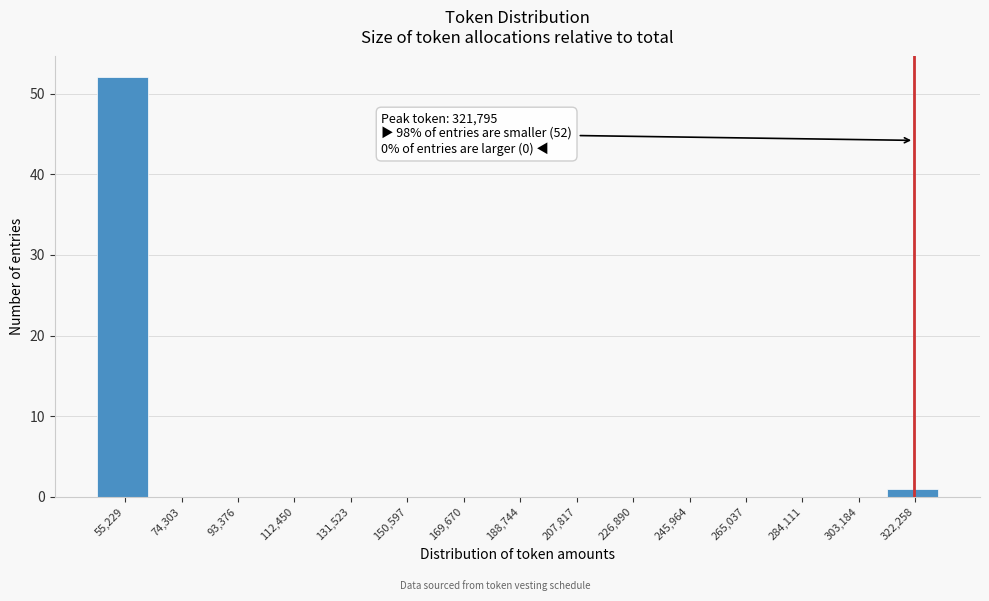

Which range on the x-axis has the tallest bar?

46000 to 64000